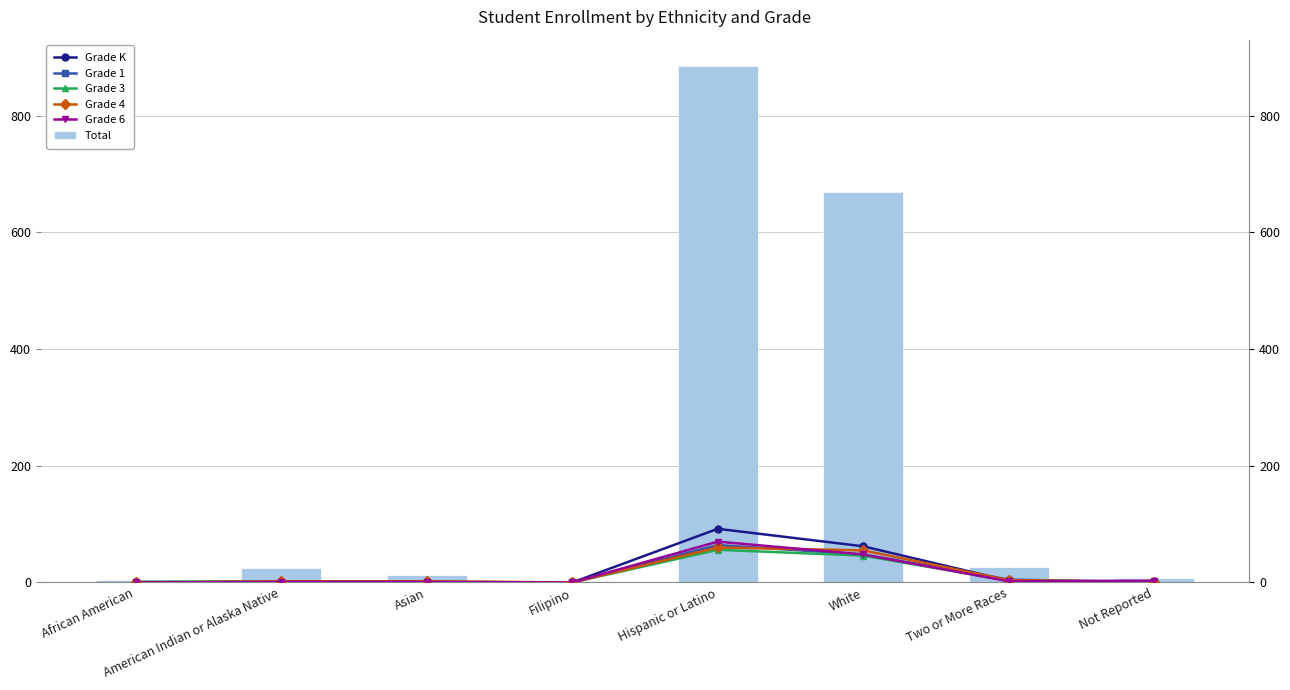

Reading left to right, list all the values displayed in this chart.

Grade K: 0	1	0	0	92	62	3	2
Grade 1: 1	1	1	0	64	48	5	0
Grade 3: 1	2	1	0	56	46	3	1
Grade 4: 0	2	2	0	60	55	4	1
Grade 6: 0	1	1	0	70	48	2	3
Total: 4	25	13	2	886	669	27	7